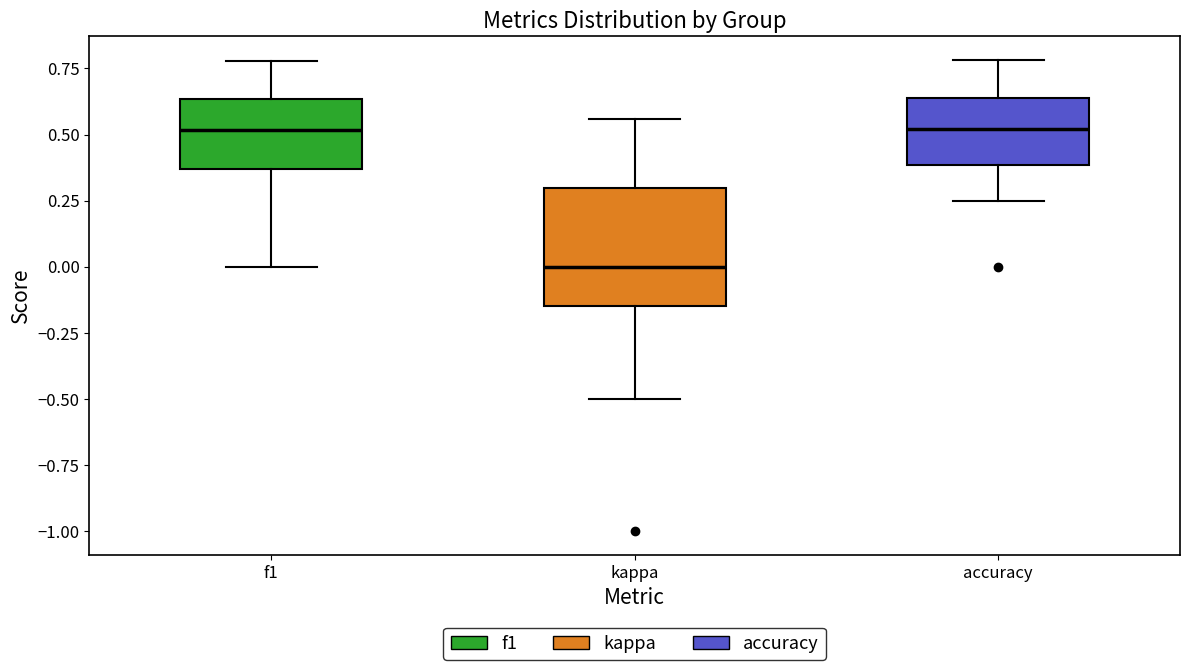

Reading left to right, transcribe this box plot: for each box, give where its median line is, the range the box spans, and where its two whiskers end, as read against the y-axis. The values are not printed on the chart, so give them approximately, as read against the axis.

f1: median 0.50, box 0.35 to 0.65, whiskers 0.00 to 0.80
kappa: median 0.00, box -0.15 to 0.30, whiskers -0.50 to 0.55
accuracy: median 0.50, box 0.40 to 0.65, whiskers 0.25 to 0.80